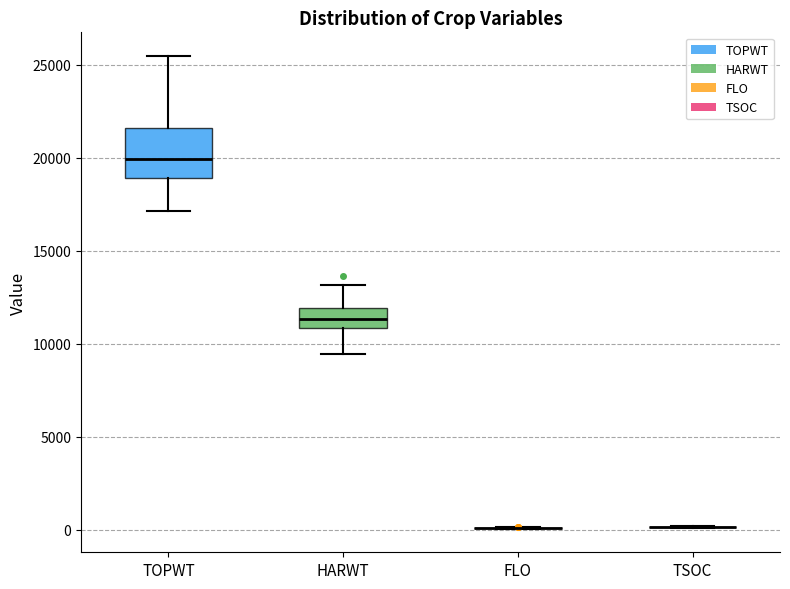

Which box is the tallest, from its lower edge to its upper edge?

TOPWT